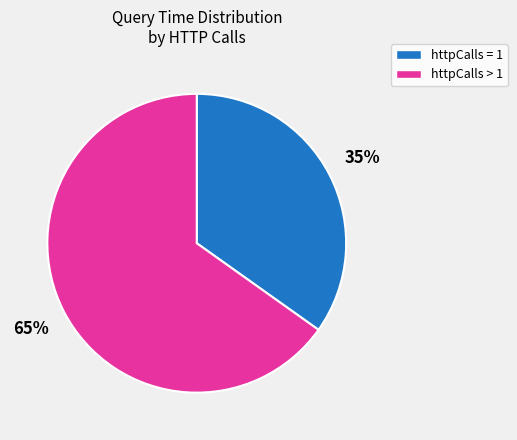

What percentage is the httpCalls > 1 slice, to the nearest percent?

65%